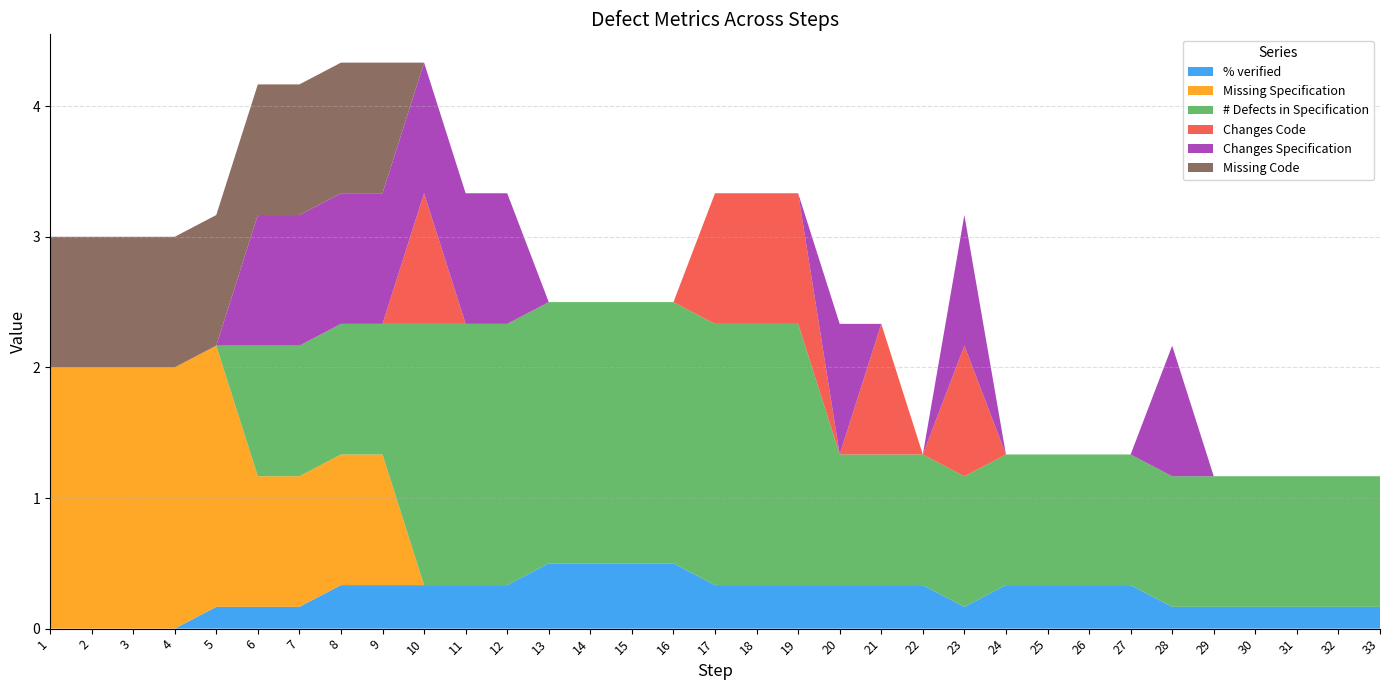

Reading left to right, list all the values displayed in this chart.

% verified: 0.0	0.0	0.0	0.0	0.2	0.2	0.2	0.3	0.3	0.3	0.3	0.3	0.5	0.5	0.5	0.5	0.3	0.3	0.3	0.3	0.3	0.3	0.2	0.3	0.3	0.3	0.3	0.2	0.2	0.2	0.2	0.2	0.2
Missing Specification: 2.0	2.0	2.0	2.0	2.0	1.0	1.0	1.0	1.0	0.0	0.0	0.0	0.0	0.0	0.0	0.0	0.0	0.0	0.0	0.0	0.0	0.0	0.0	0.0	0.0	0.0	0.0	0.0	0.0	0.0	0.0	0.0	0.0
# Defects in Specification: 0.0	0.0	0.0	0.0	0.0	1.0	1.0	1.0	1.0	2.0	2.0	2.0	2.0	2.0	2.0	2.0	2.0	2.0	2.0	1.0	1.0	1.0	1.0	1.0	1.0	1.0	1.0	1.0	1.0	1.0	1.0	1.0	1.0
Changes Code: 0.0	0.0	0.0	0.0	0.0	0.0	0.0	0.0	0.0	1.0	0.0	0.0	0.0	0.0	0.0	0.0	1.0	1.0	1.0	0.0	1.0	0.0	1.0	0.0	0.0	0.0	0.0	0.0	0.0	0.0	0.0	0.0	0.0
Changes Specification: 0.0	0.0	0.0	0.0	0.0	1.0	1.0	1.0	1.0	1.0	1.0	1.0	0.0	0.0	0.0	0.0	0.0	0.0	0.0	1.0	0.0	0.0	1.0	0.0	0.0	0.0	0.0	1.0	0.0	0.0	0.0	0.0	0.0
Missing Code: 1.0	1.0	1.0	1.0	1.0	1.0	1.0	1.0	1.0	0.0	0.0	0.0	0.0	0.0	0.0	0.0	0.0	0.0	0.0	0.0	0.0	0.0	0.0	0.0	0.0	0.0	0.0	0.0	0.0	0.0	0.0	0.0	0.0